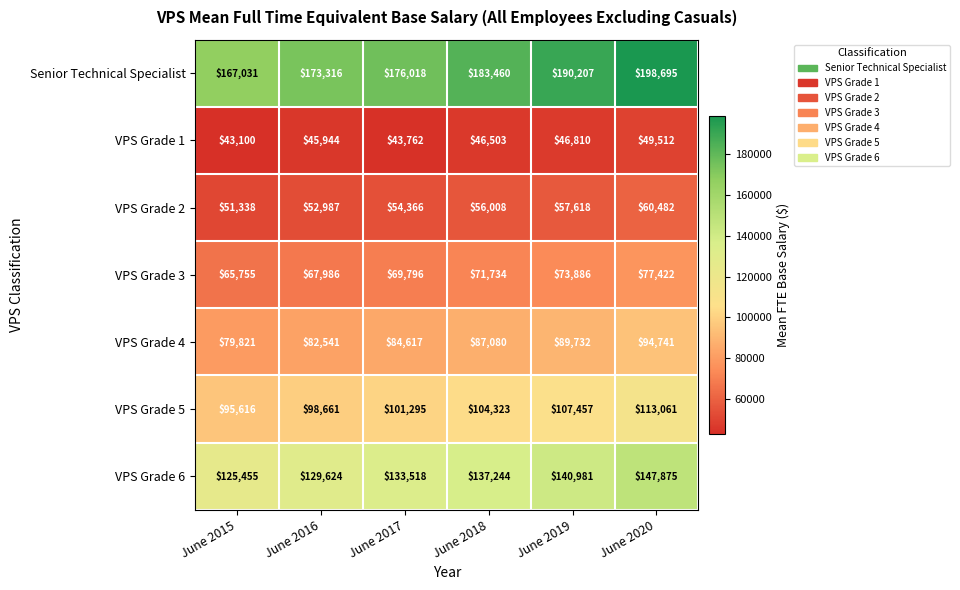

The VPS Grade 4 series shows 124163 at June 2017. True or false?

False